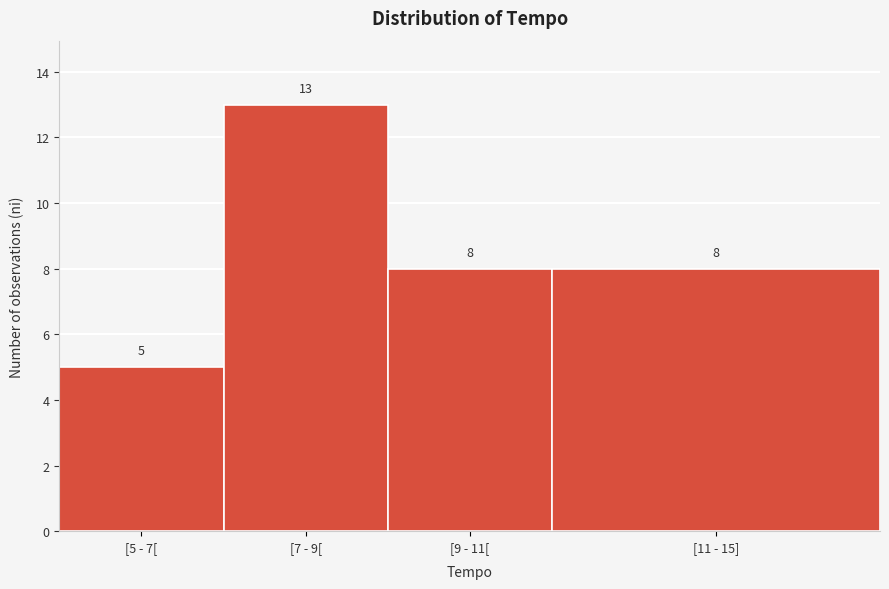

Reading left to right, extract all data points from this chart.

5	13	8	8